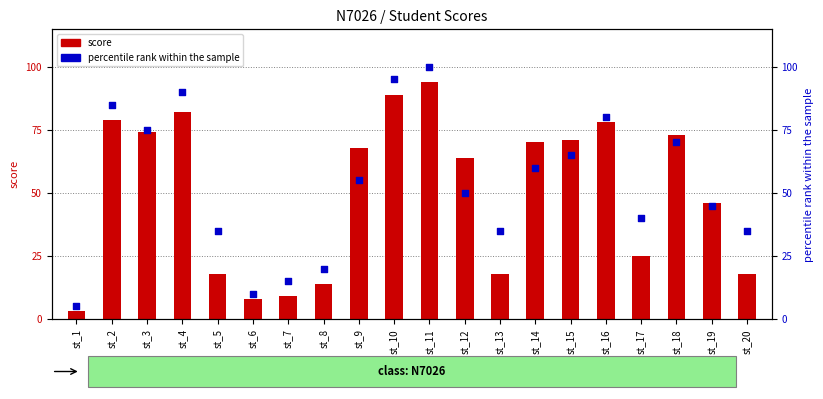

At which category is the sum across all series the highest?

st_11